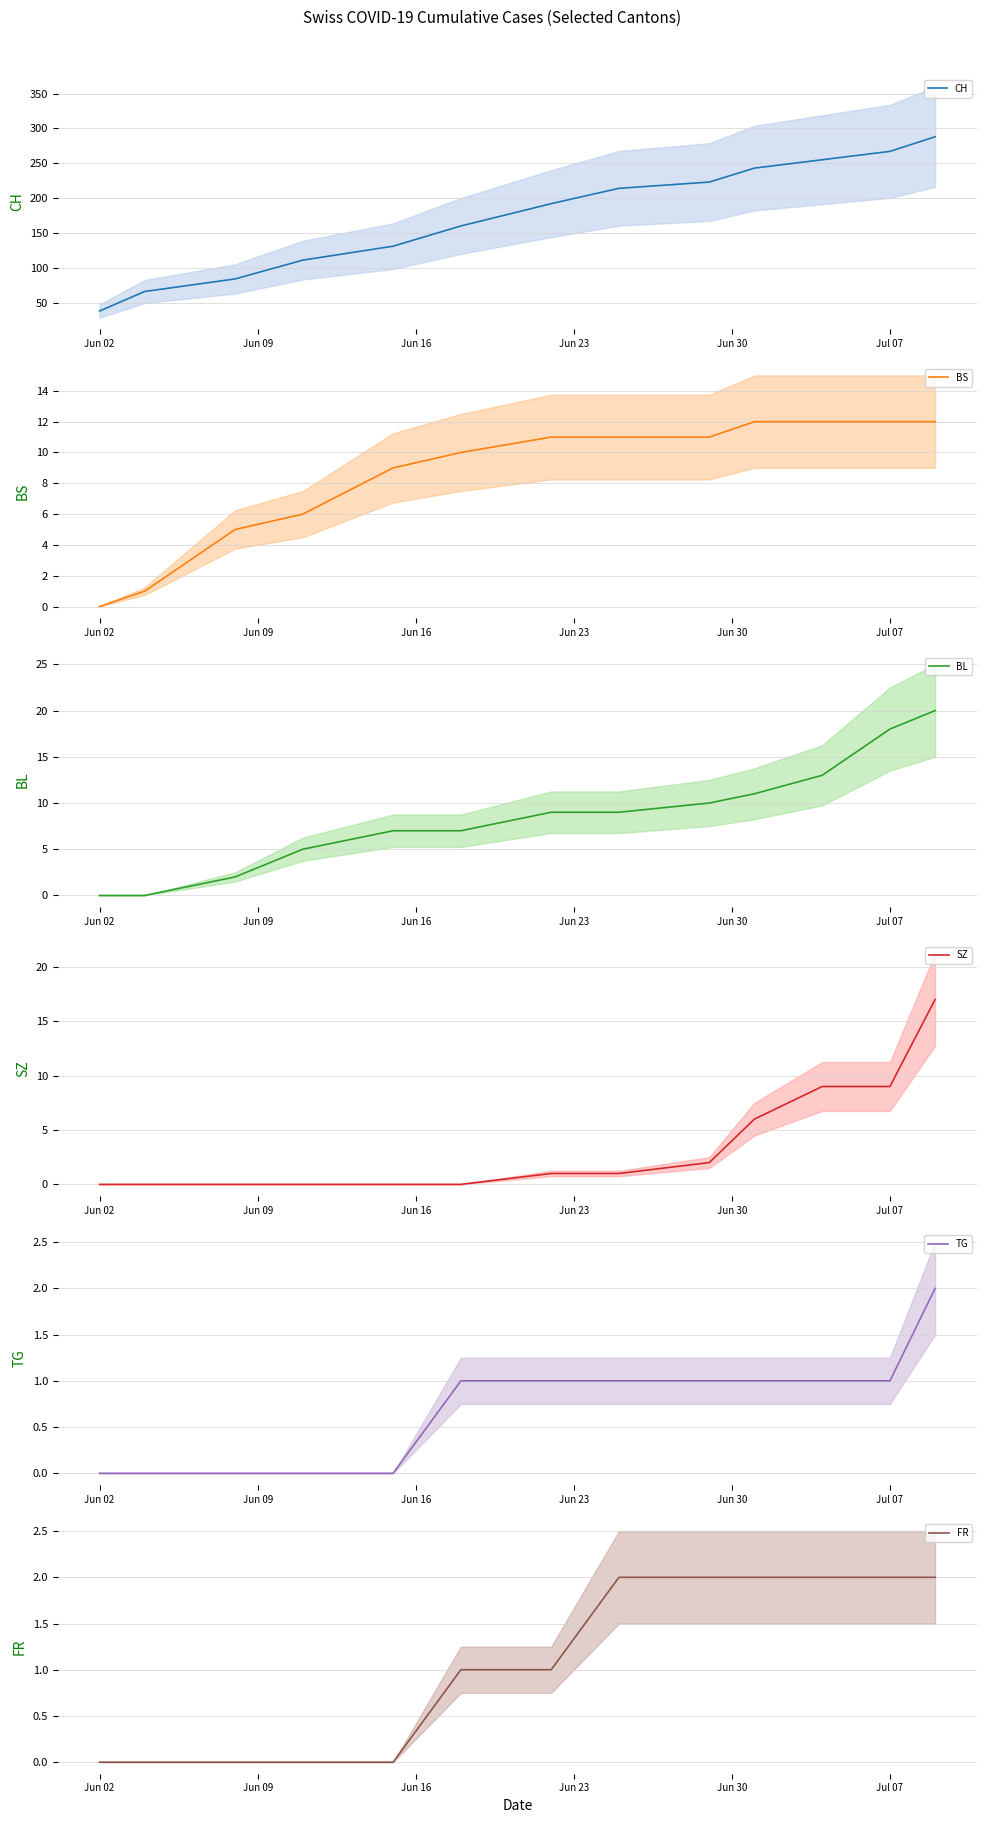

What is the sum of all CH (mean) values?

2272